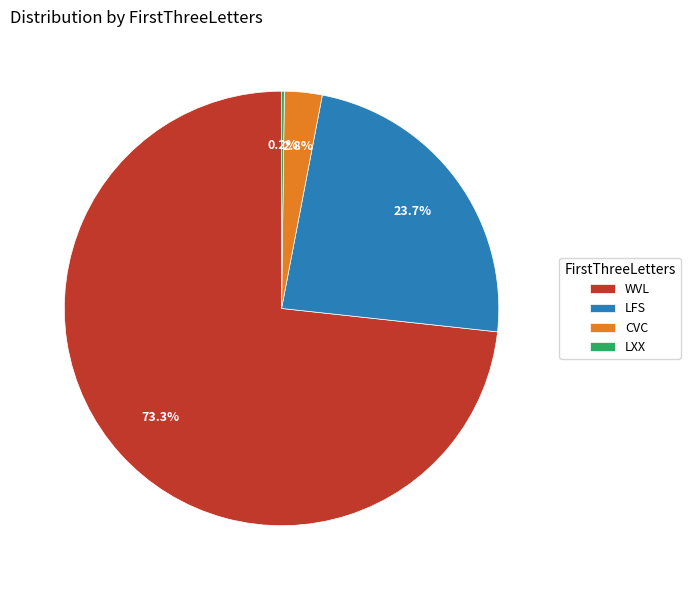

Which has a higher value, CVC or LFS?

LFS